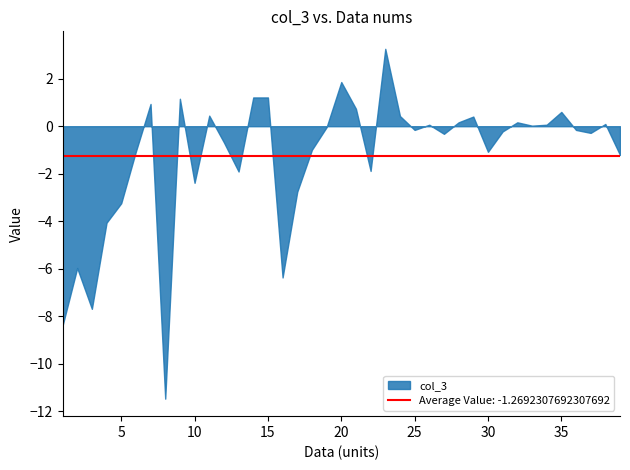

Is it true that col_4 equals 7.4 at 23?

False